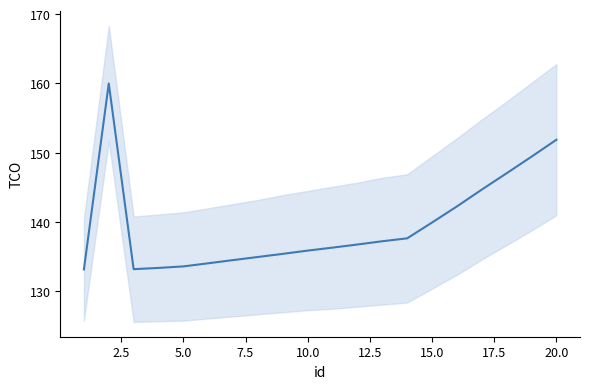

What is the ratio of the value at 20.0 to the value at 17.5?

1.0